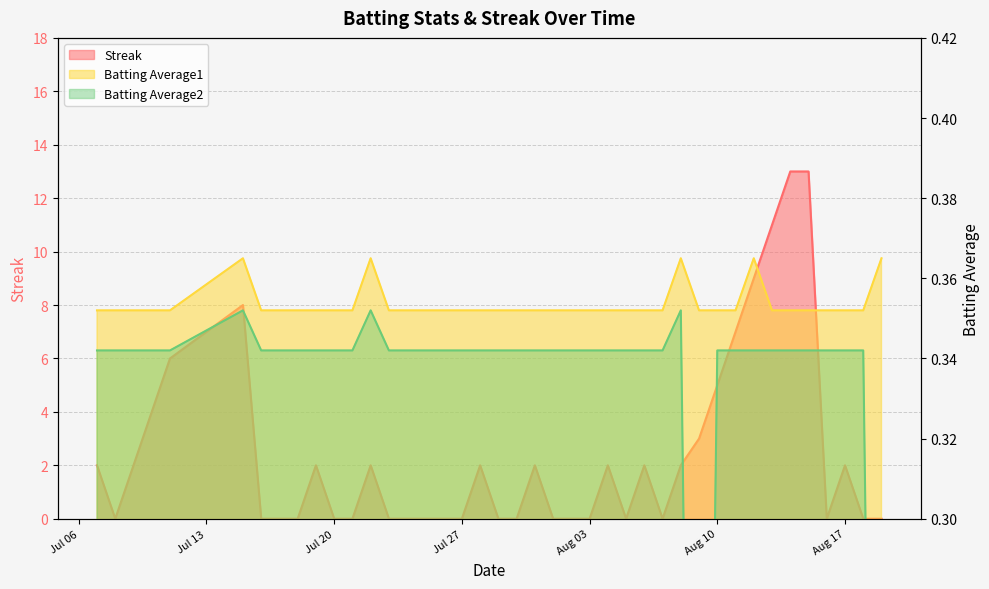

What is the label of the 22nd point from the right?

2010-07-28